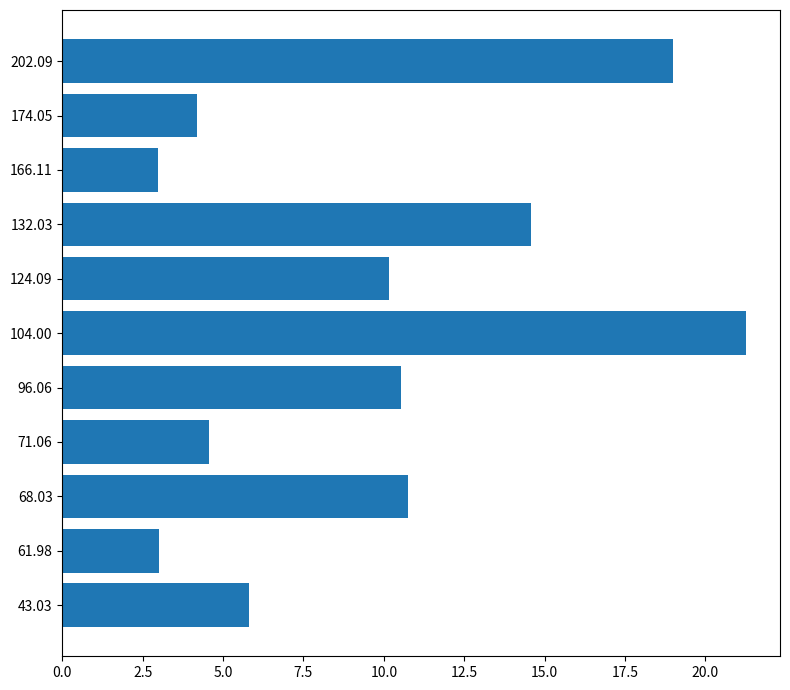

Is it true that the value at 166.11 is 3.0?

True